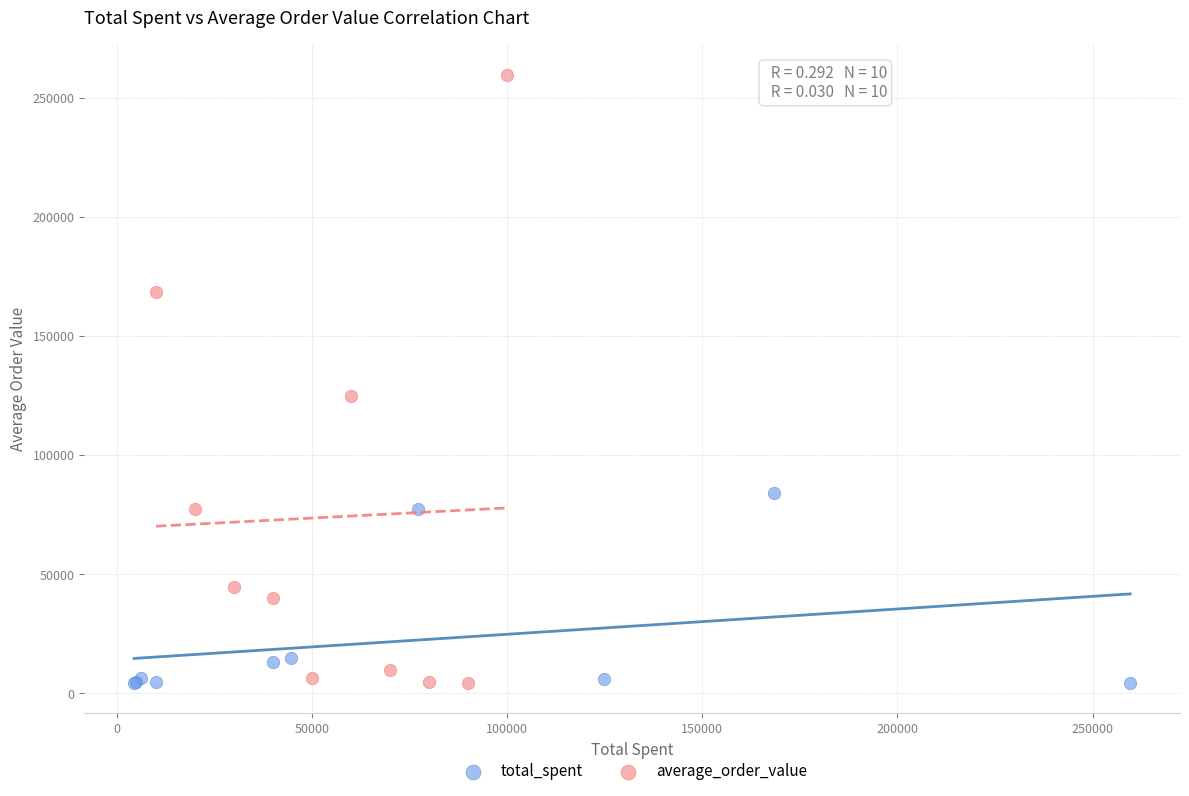

Which series has the widest spread of Y values?

average_order_value